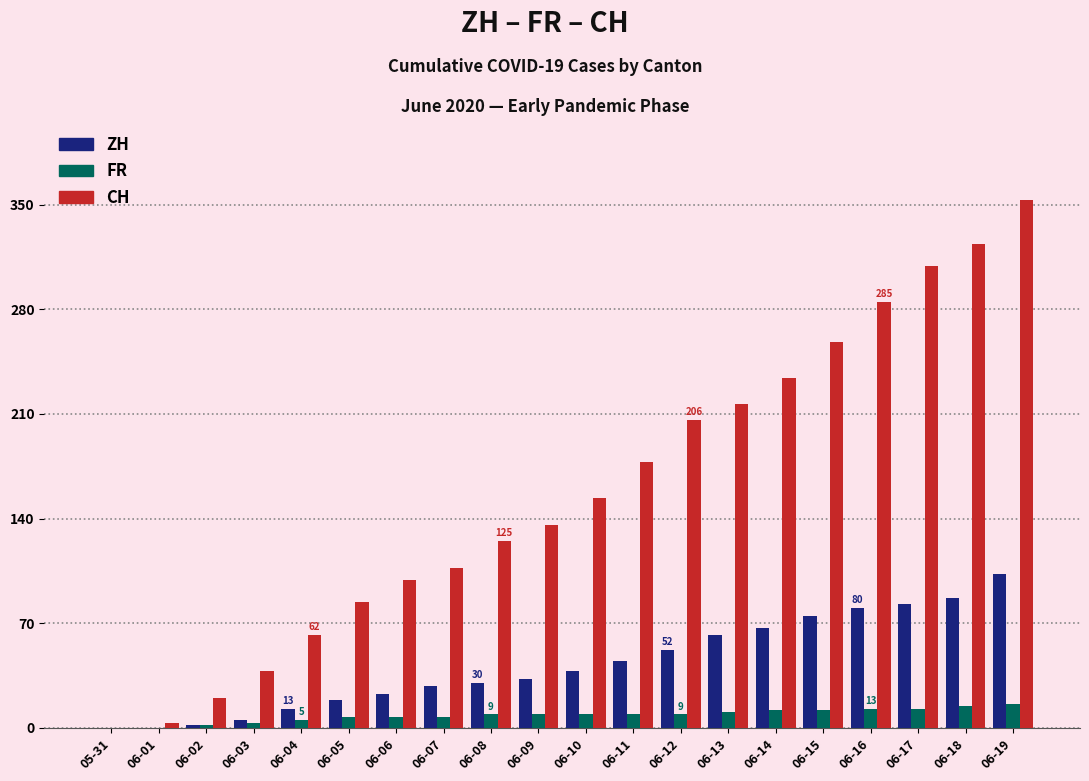

At which category is the sum across all series the highest?

06-19